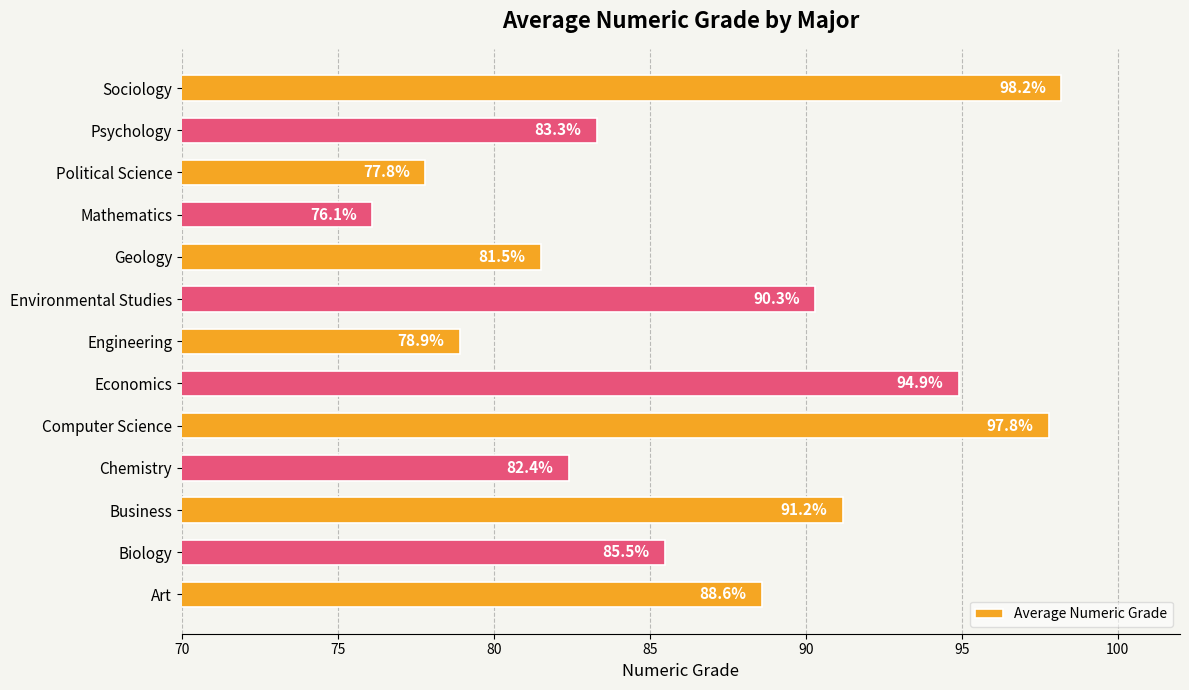

Reading top to bottom, transcribe all the data shown in this chart.

98.2	83.3	77.8	76.1	81.5	90.3	78.9	94.9	97.8	82.4	91.2	85.5	88.6